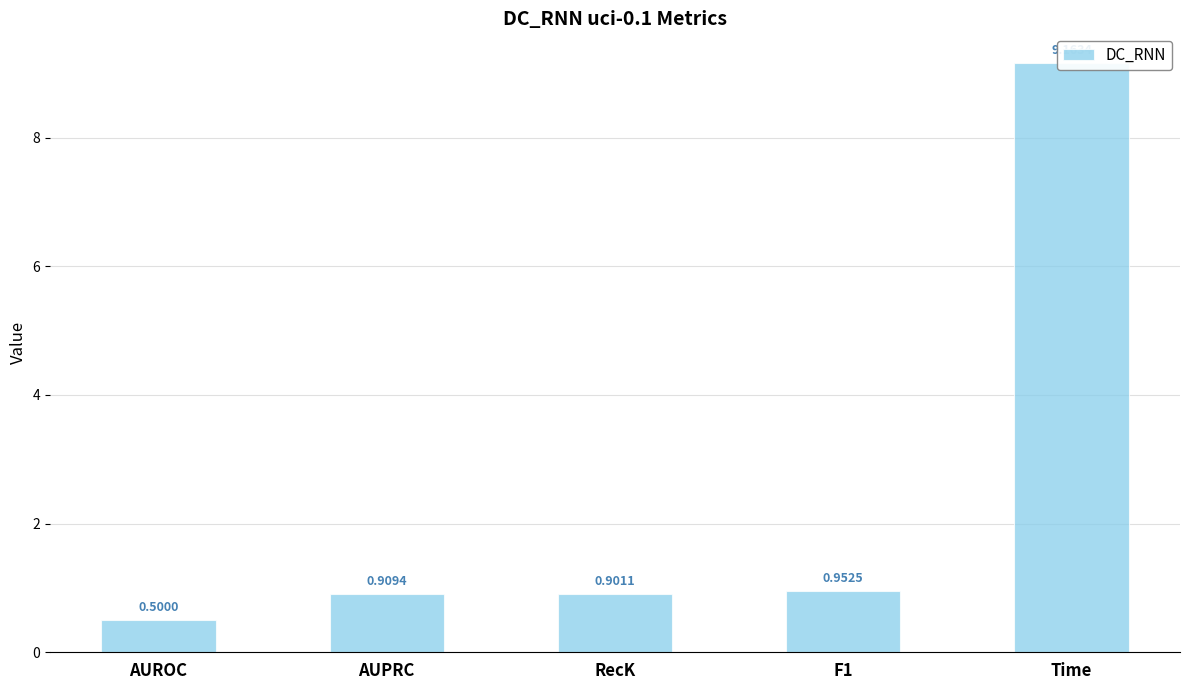

How many bars are there in total?

5